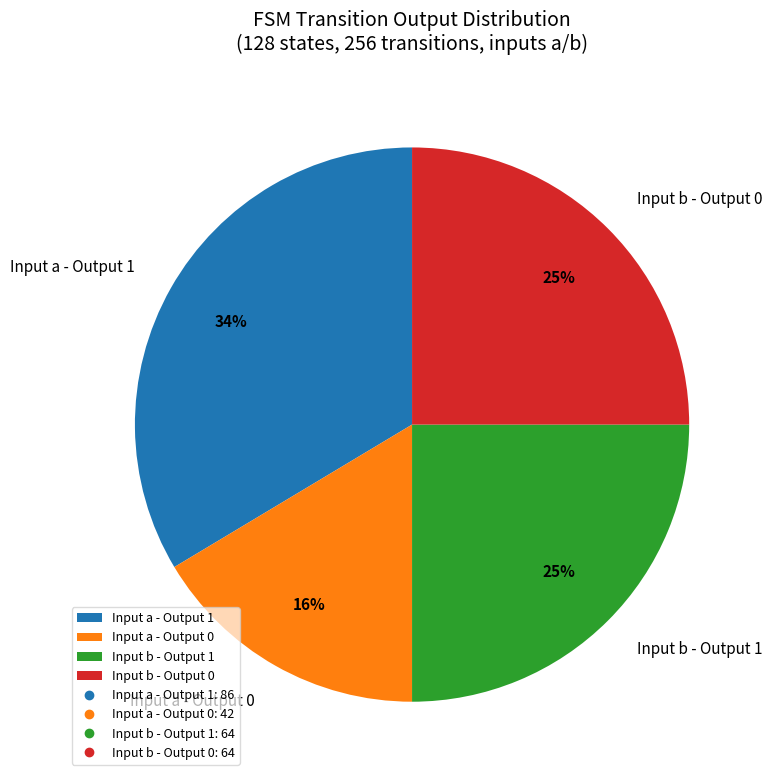

The Input a - Output 0 slice represents 29% of the pie. True or false?

False